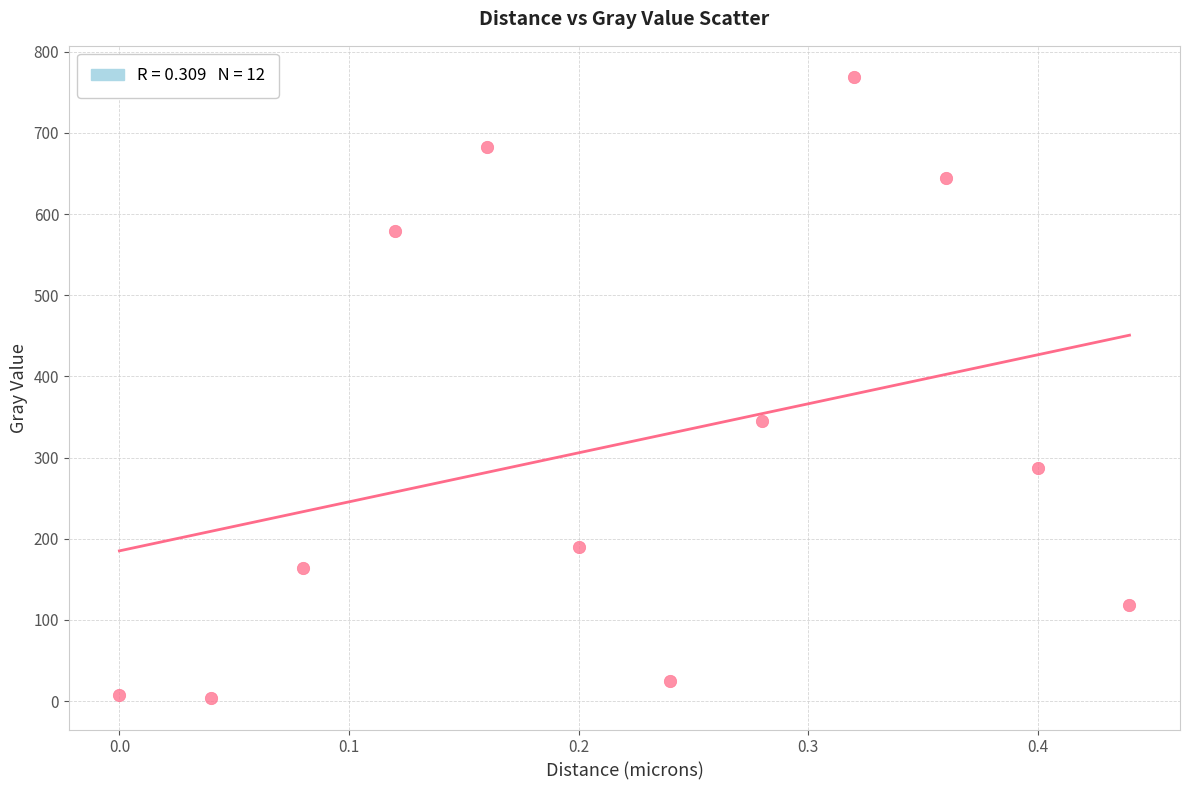

What Y value in the scatter plot is closest to 386?

344.9